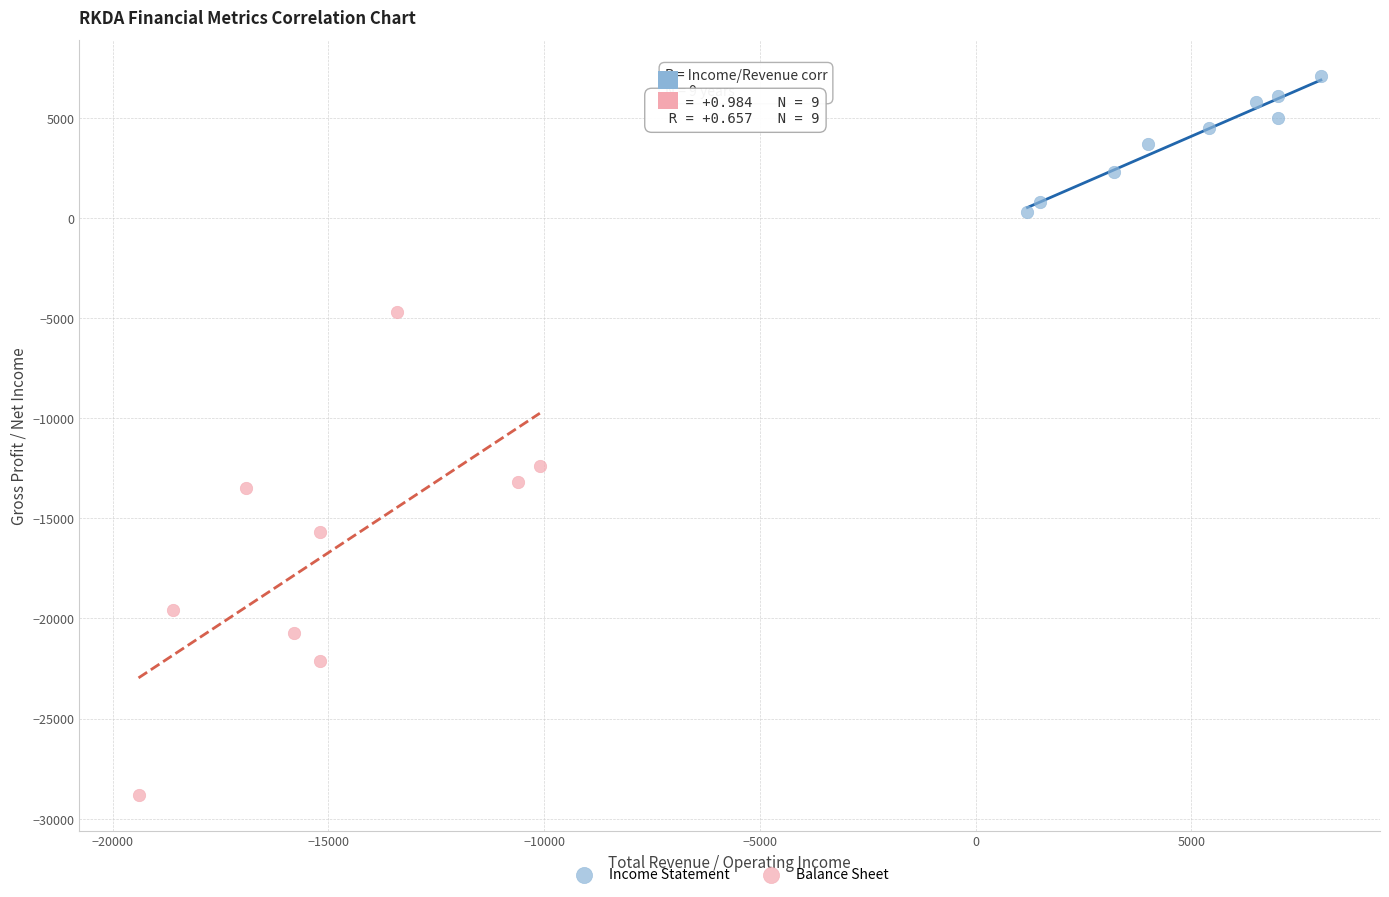

Which series reaches the maximum Y coordinate?

Income Statement